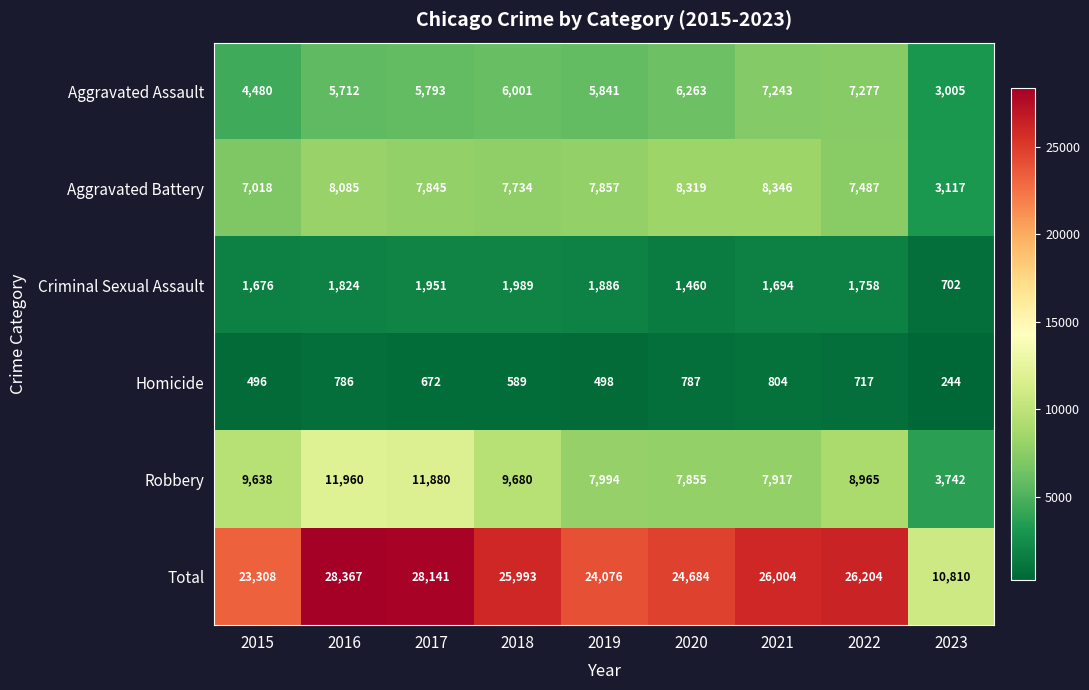

Where is Robbery nearest to the value 7851?

2020